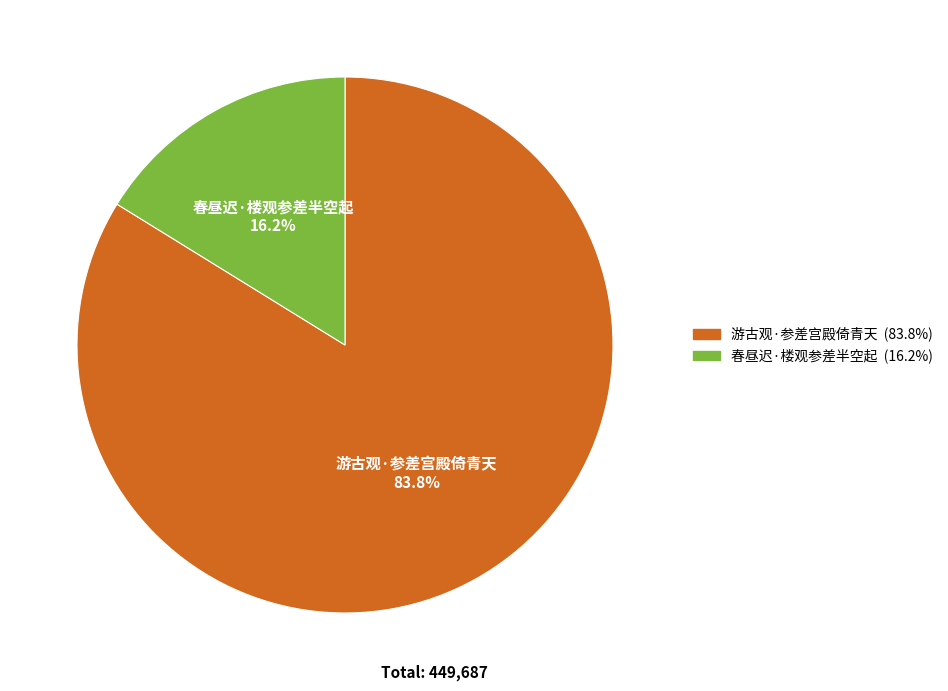

What percentage is the 春昼迟·楼观参差半空起 slice, to the nearest percent?

16%